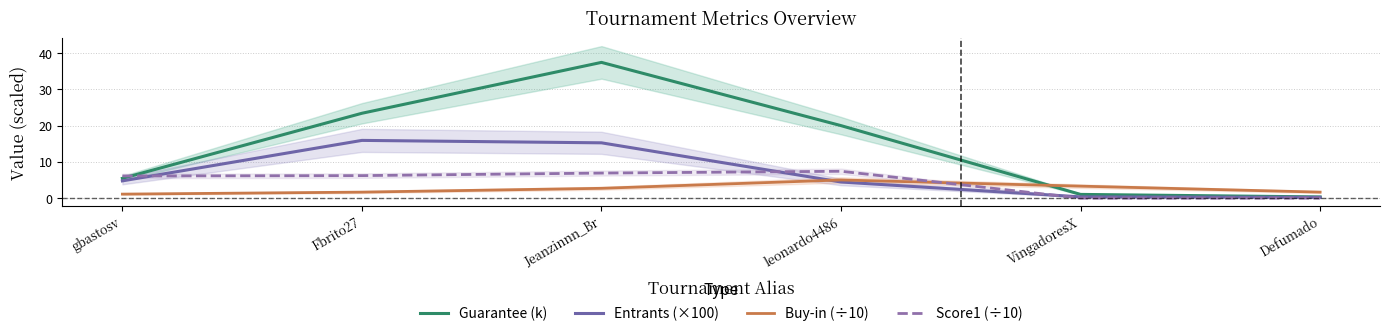

What is the average value of the Buy-in (÷10) series?

2.6